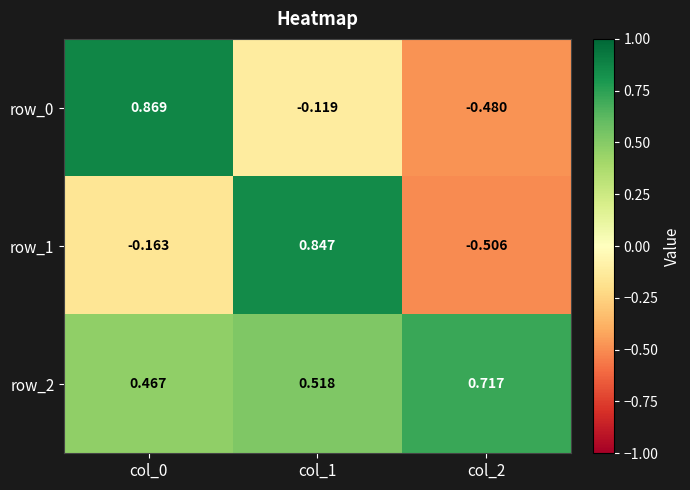

What is the total value across all series at col_0?

1.2